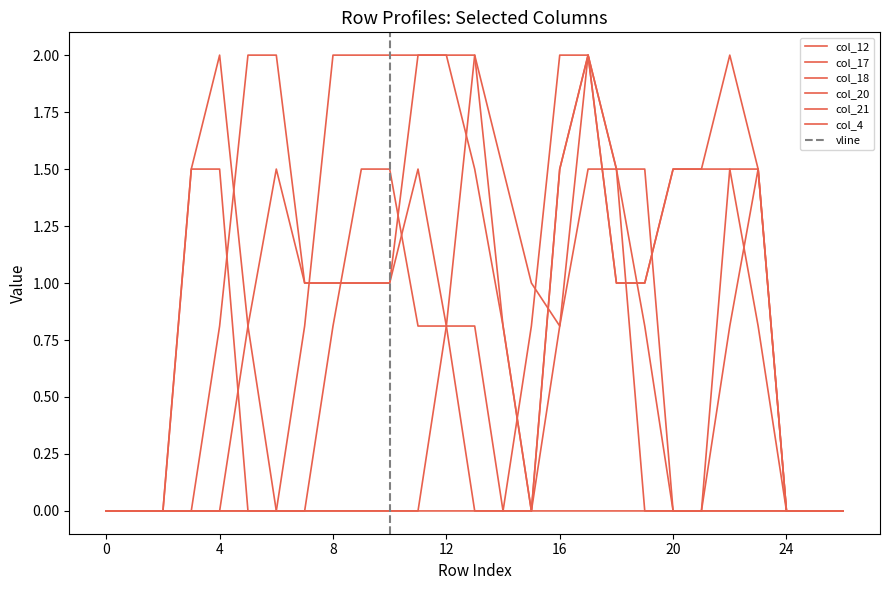

The col_21 series shows 0.0 at 4. True or false?

True